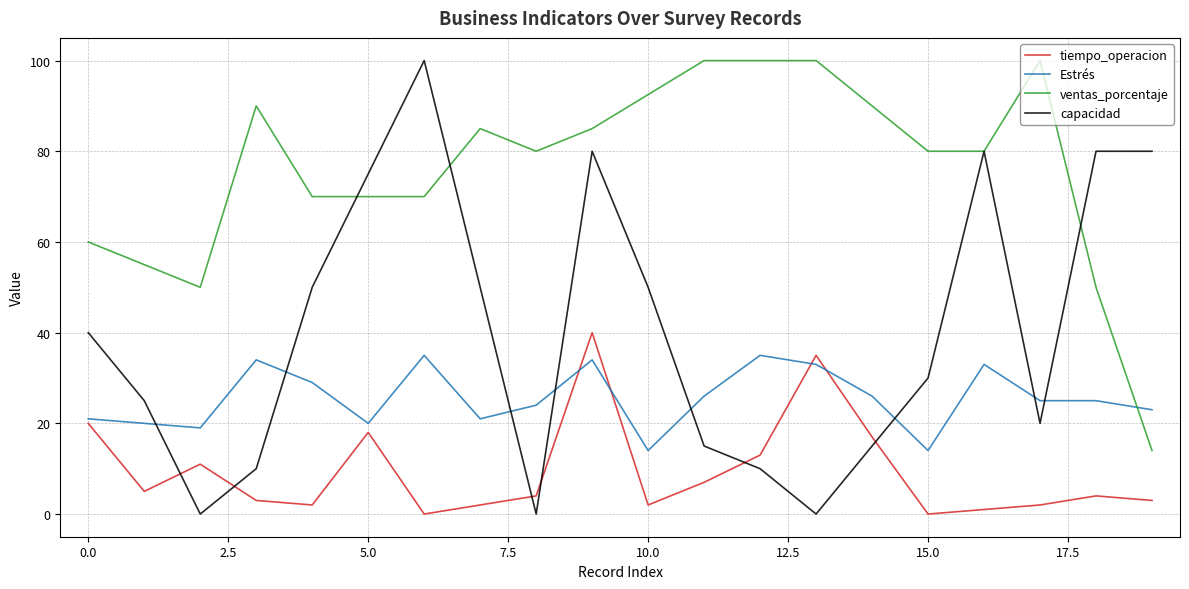

Which series ends up on top after the final intersection of tiempo_operacion and Estrés?

Estrés